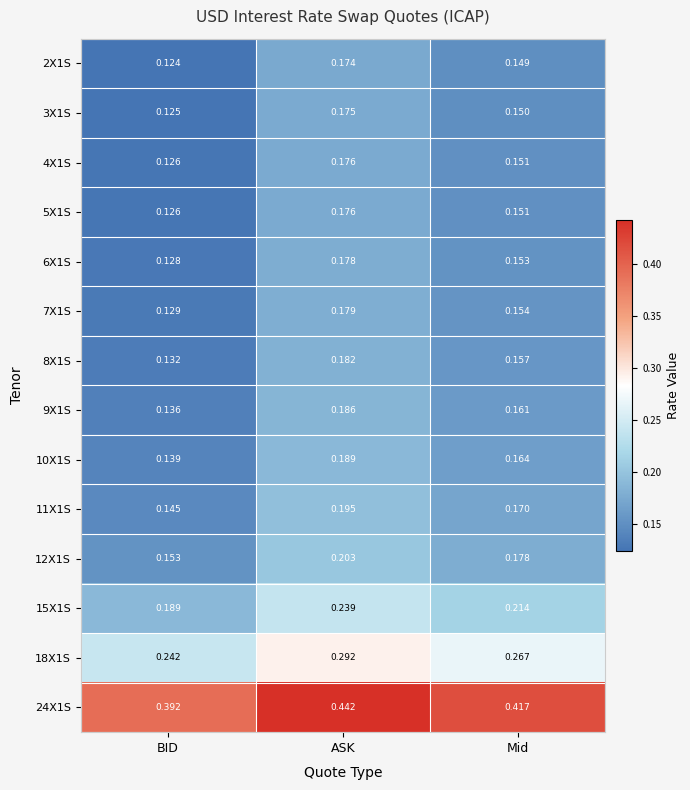

At which label does 4X1S reach its minimum?

BID